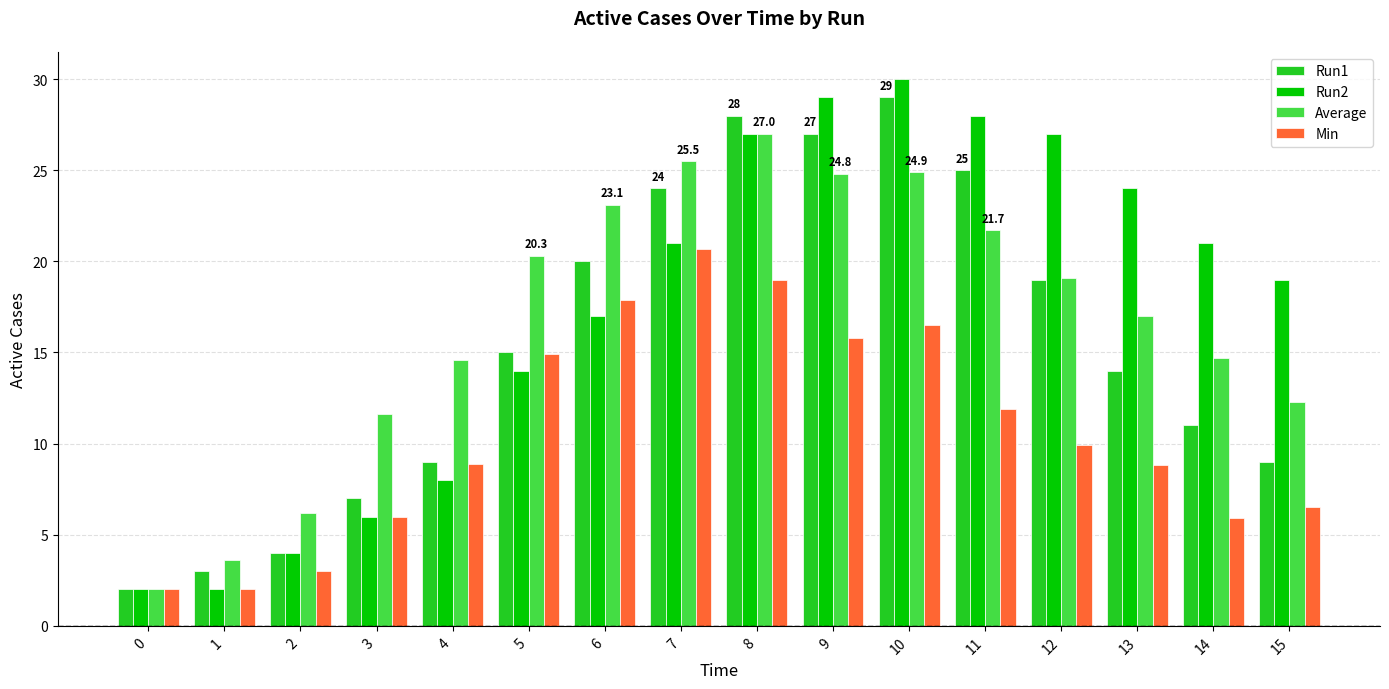

Between 3 and 9, which series saw the biggest shift?

Run2